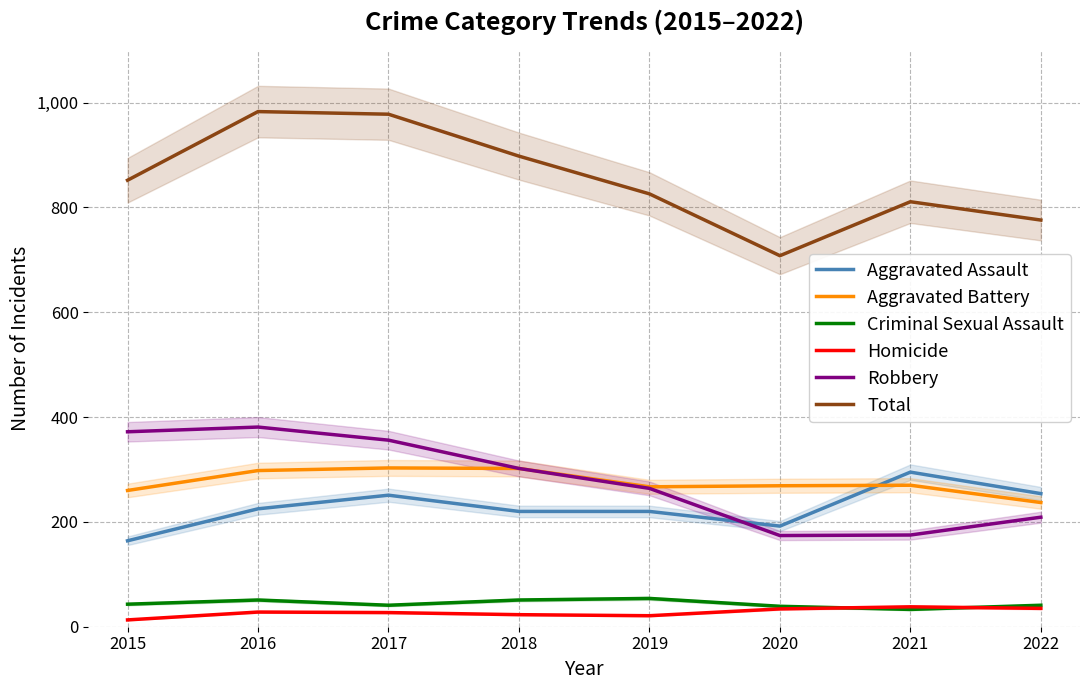

True or false: Total and Aggravated Assault intersect in this chart.

False